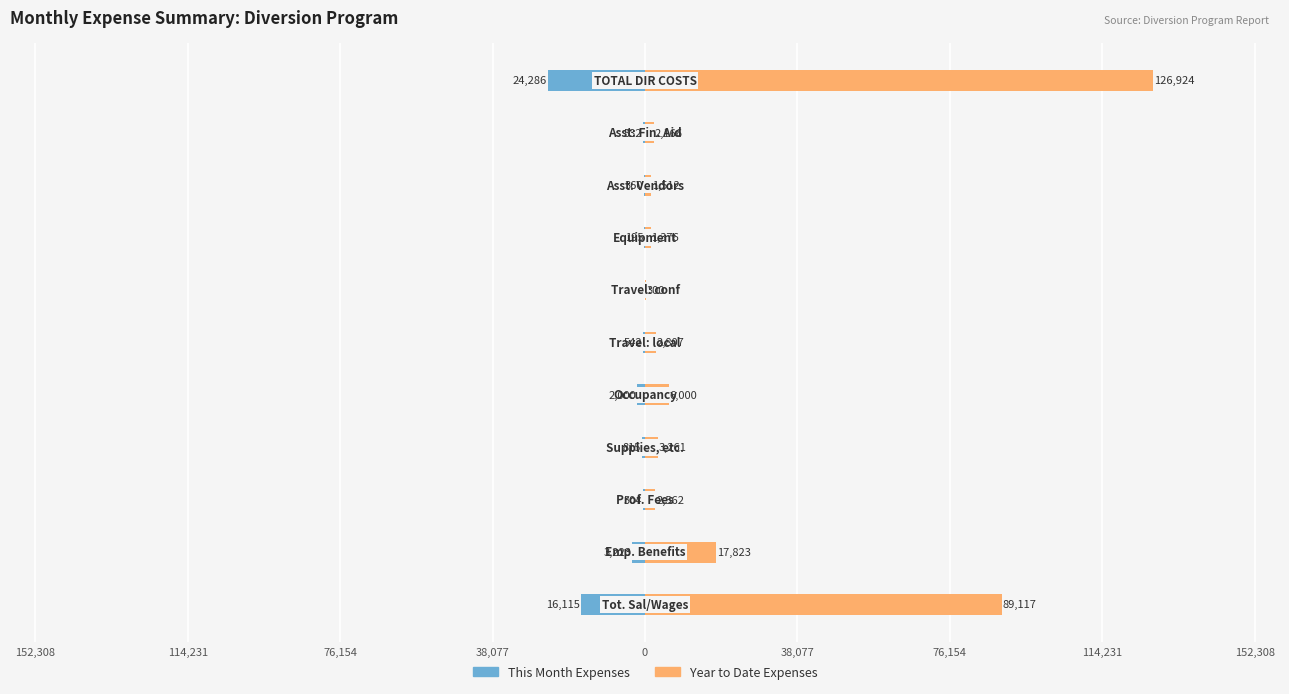

At how many categories does at least one series exceed 13590?

3